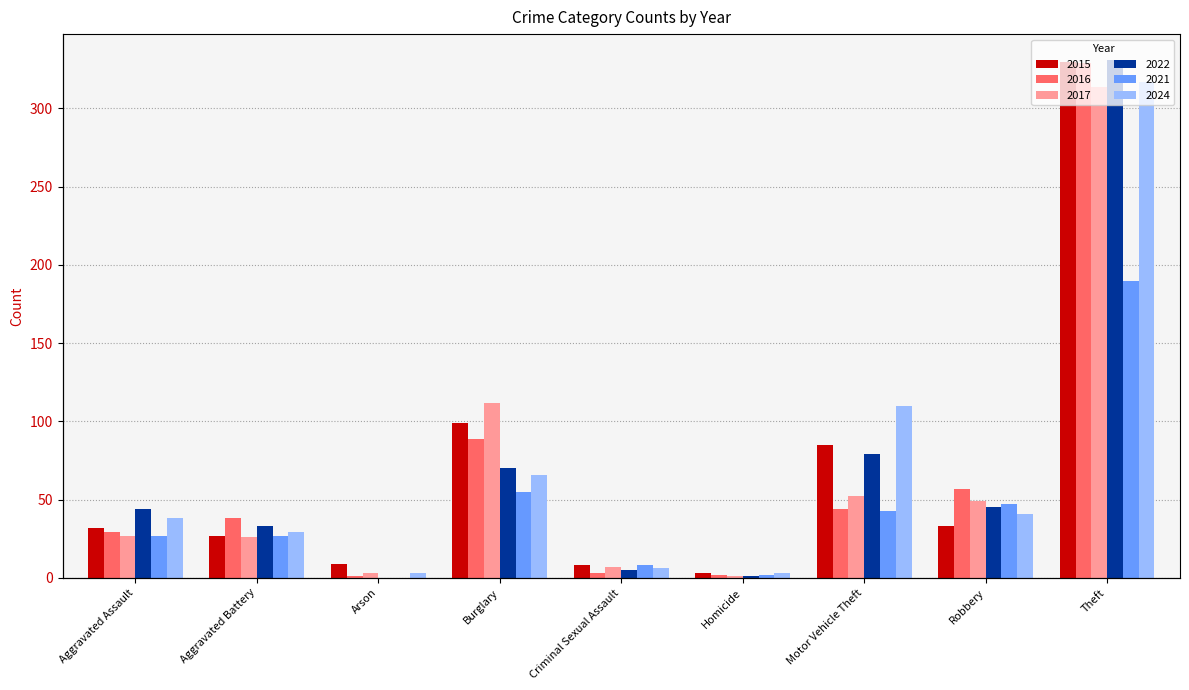

What is the difference between the 2021 values at Criminal Sexual Assault and Robbery?

39